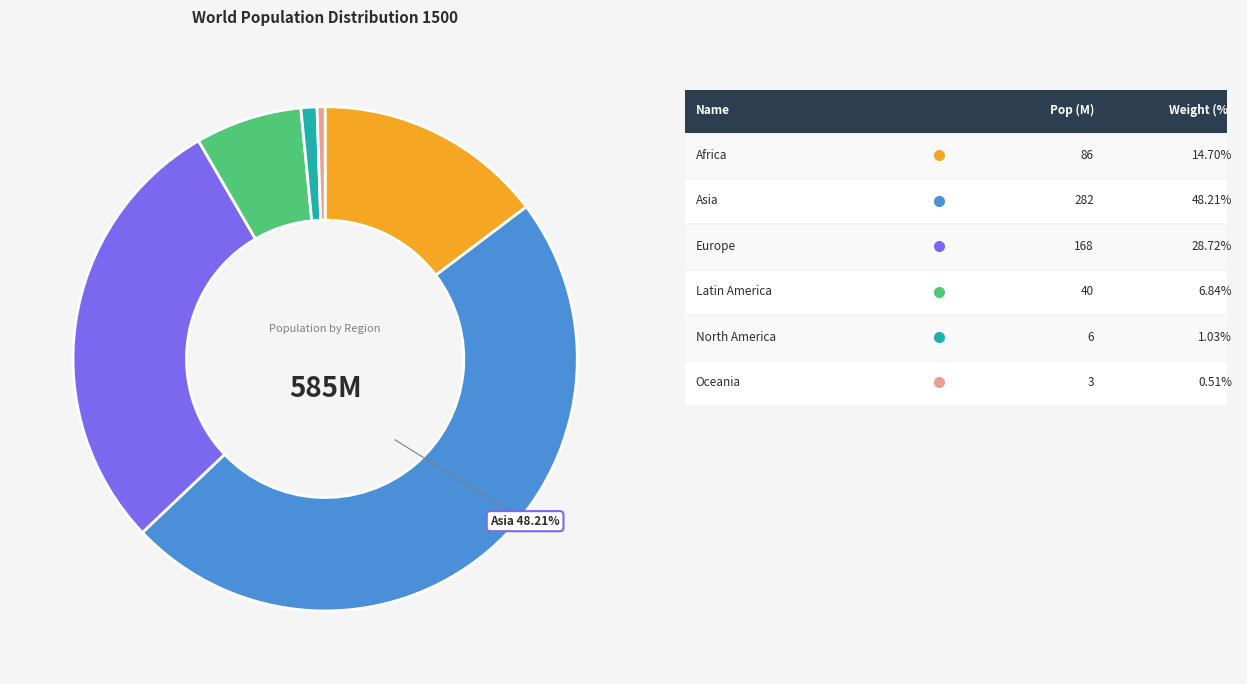

Is there any slice that represents more than half of the pie?

No